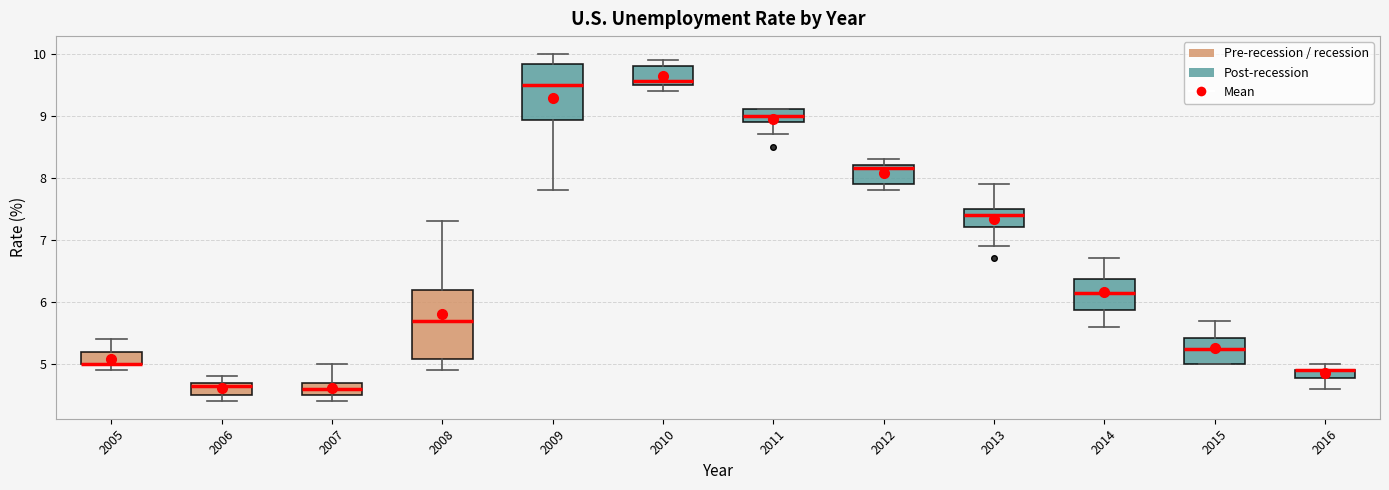

Where is the lower edge of the box at x = 2014 on the y-axis? The values are not printed on the chart, so give them approximately, as read against the axis.

5.9